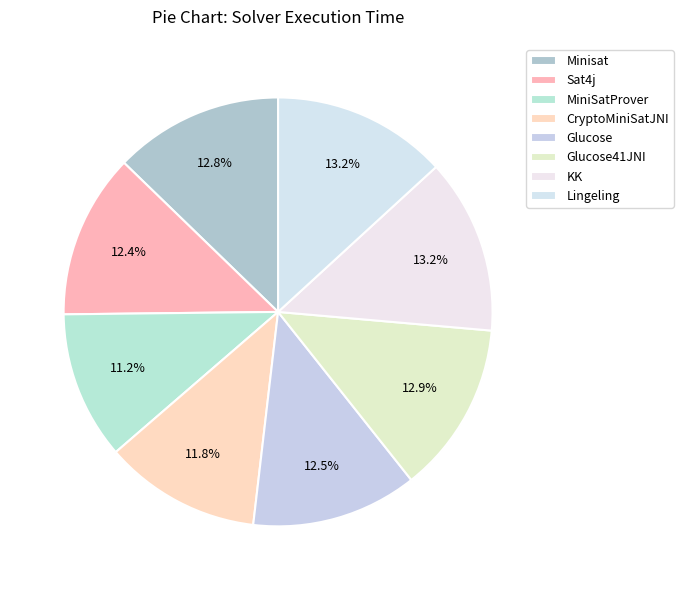

True or false: CryptoMiniSatJNI accounts for 4% of the total.

False